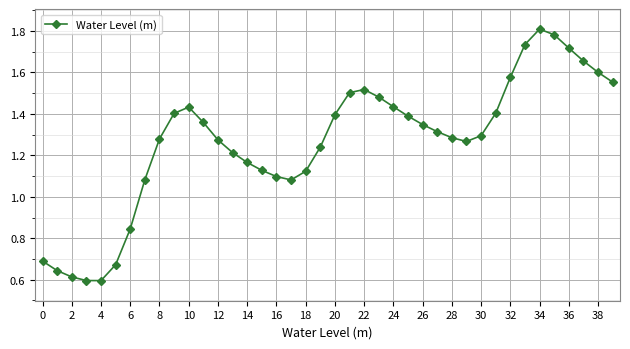

How many data points does each series have?

40